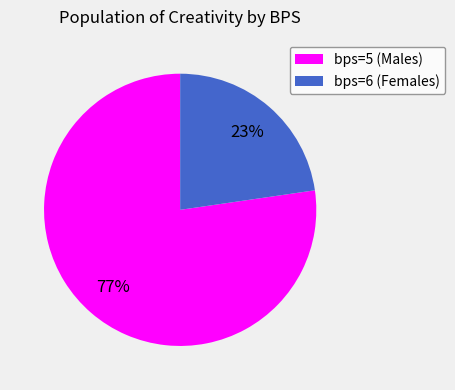

What percentage is the bps=5 slice, to the nearest percent?

77%